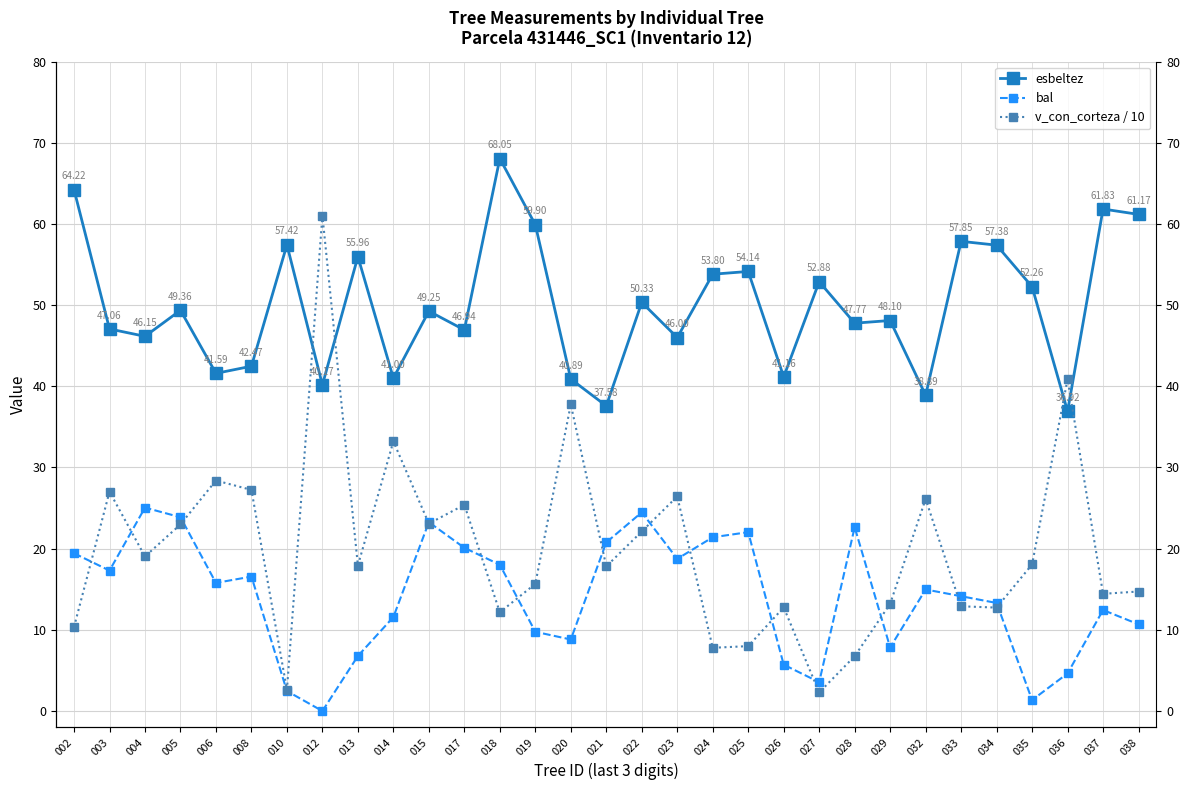

Rank the series at 037 from highest to lowest value.

esbeltez, v_con_corteza / 10, bal